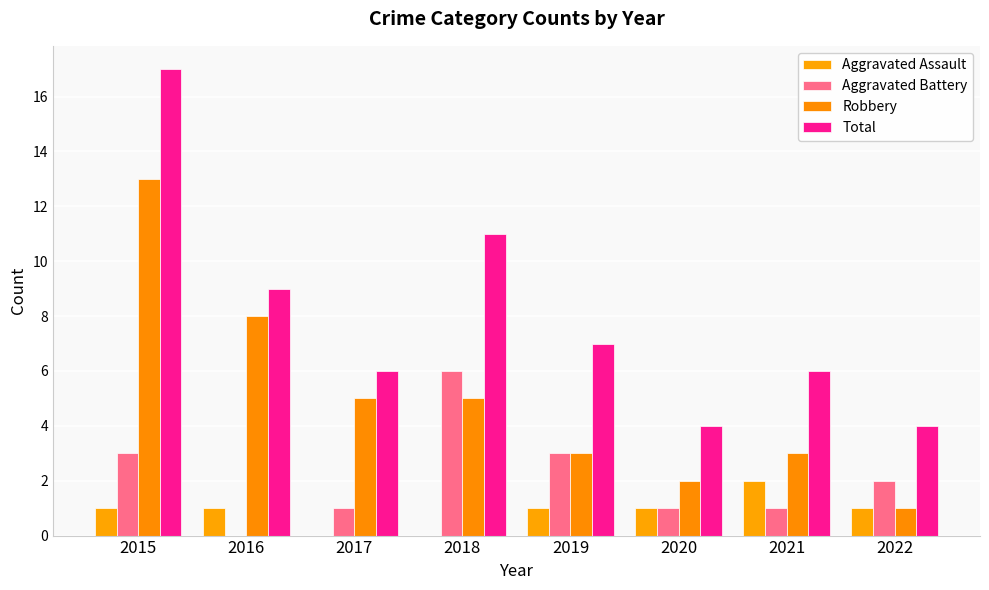

The Aggravated Assault series shows 1 at 2015. True or false?

True